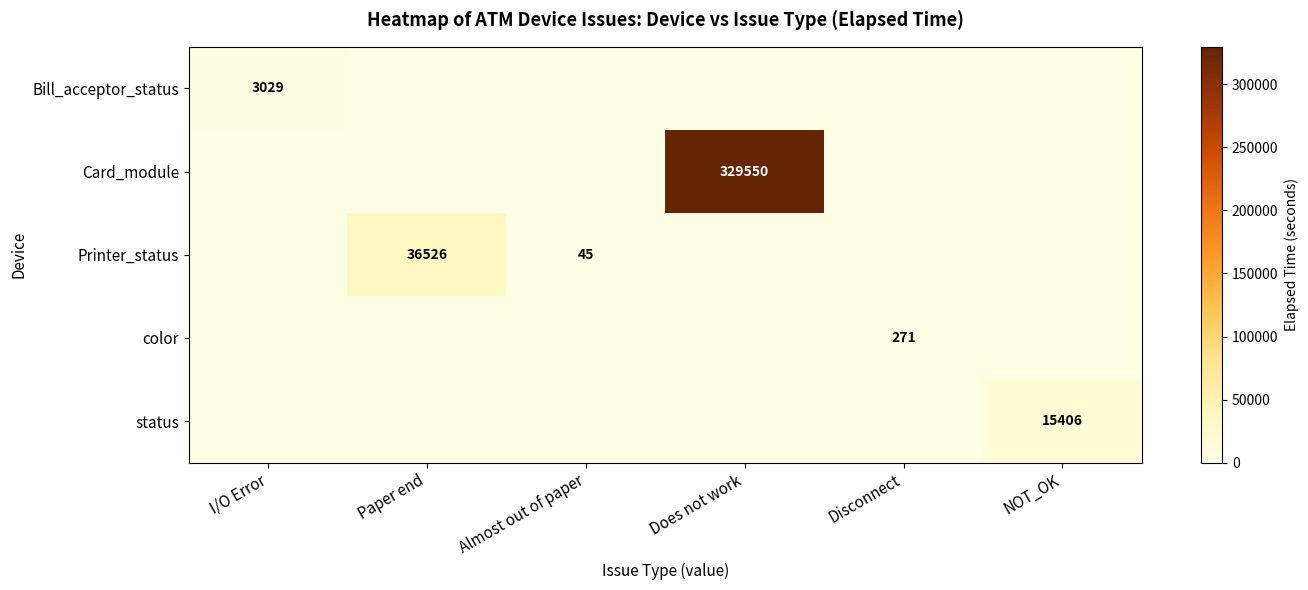

The value of Bill_acceptor_status at I/O Error is 3029. True or false?

True